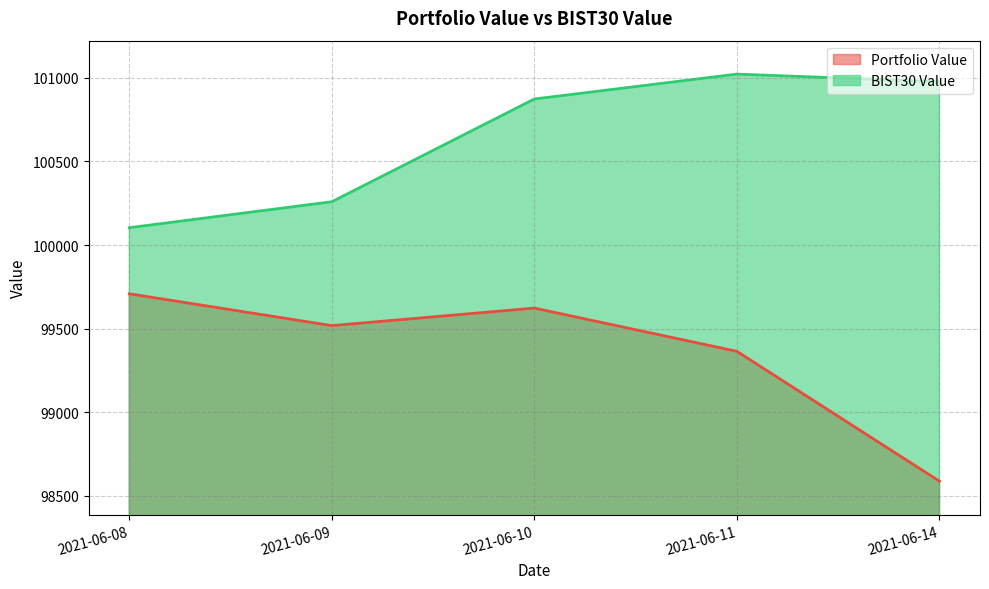

Which category has the lowest value in the BIST30 Value series?

2021-06-08